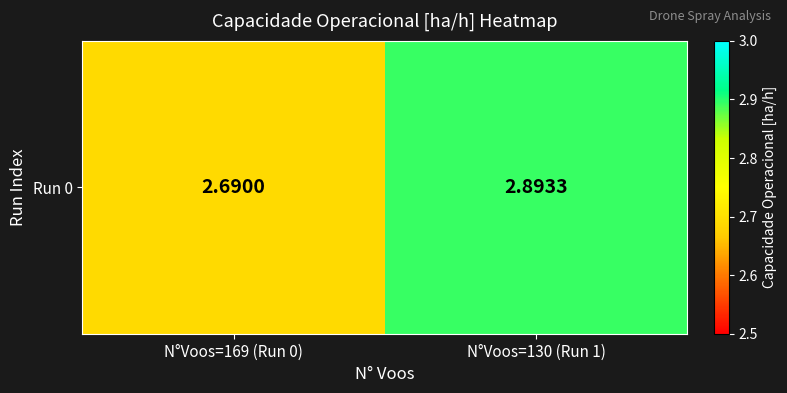

Reading right to left, transcribe all the data shown in this chart.

2.9	2.7